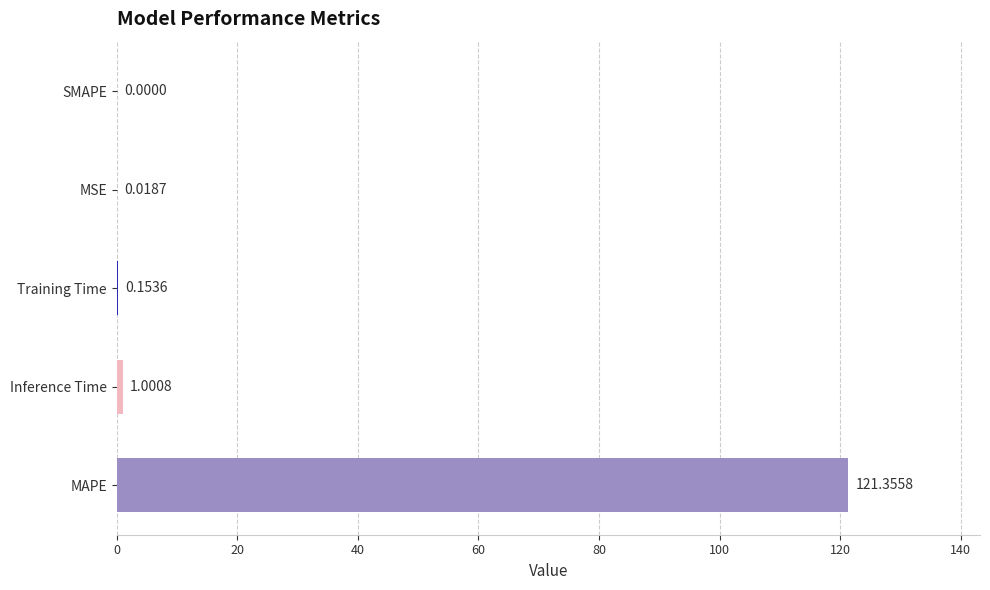

Which category has the highest value across all series?

MAPE